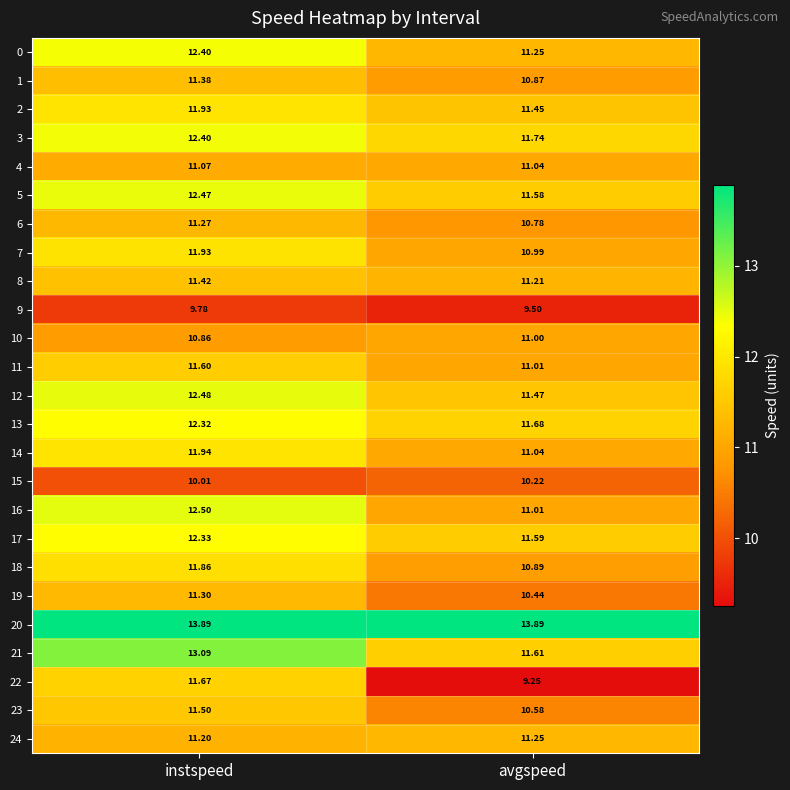

Which category has the lowest value in the 5 series?

avgspeed